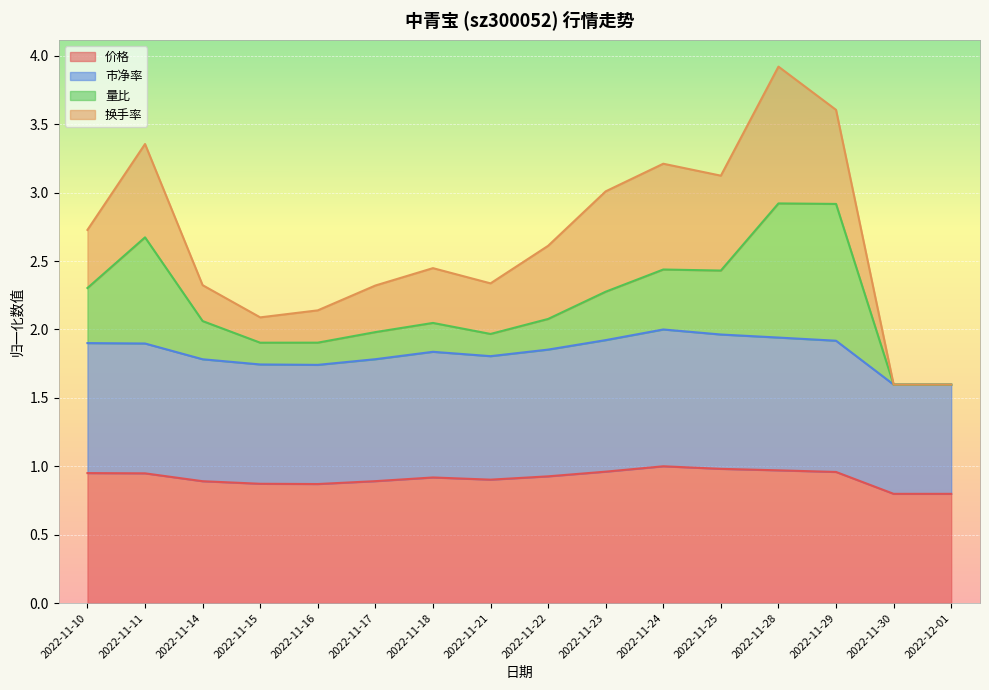

Is it true that 价格 equals 1.0 at 2022-11-24?

True